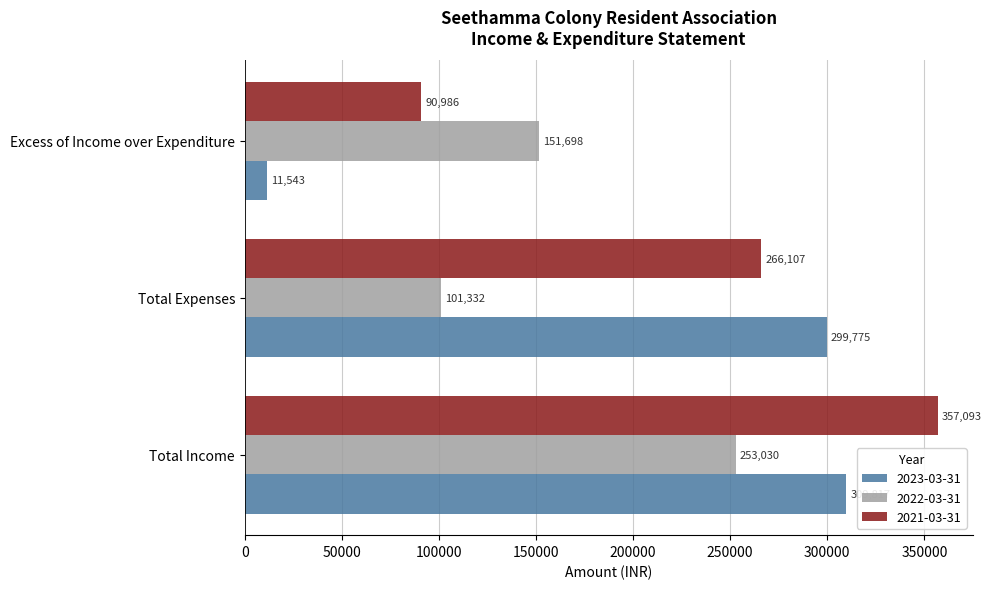

Which series changed the most between Total Income and Excess of Income over Expenditure?

2023-03-31